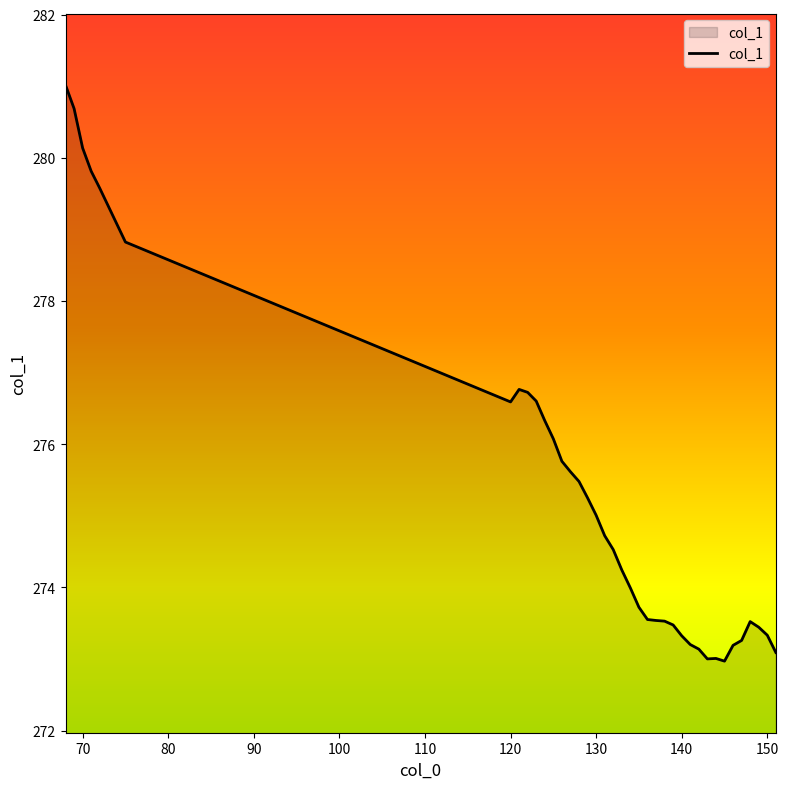

What is the smallest value displayed?

273.0